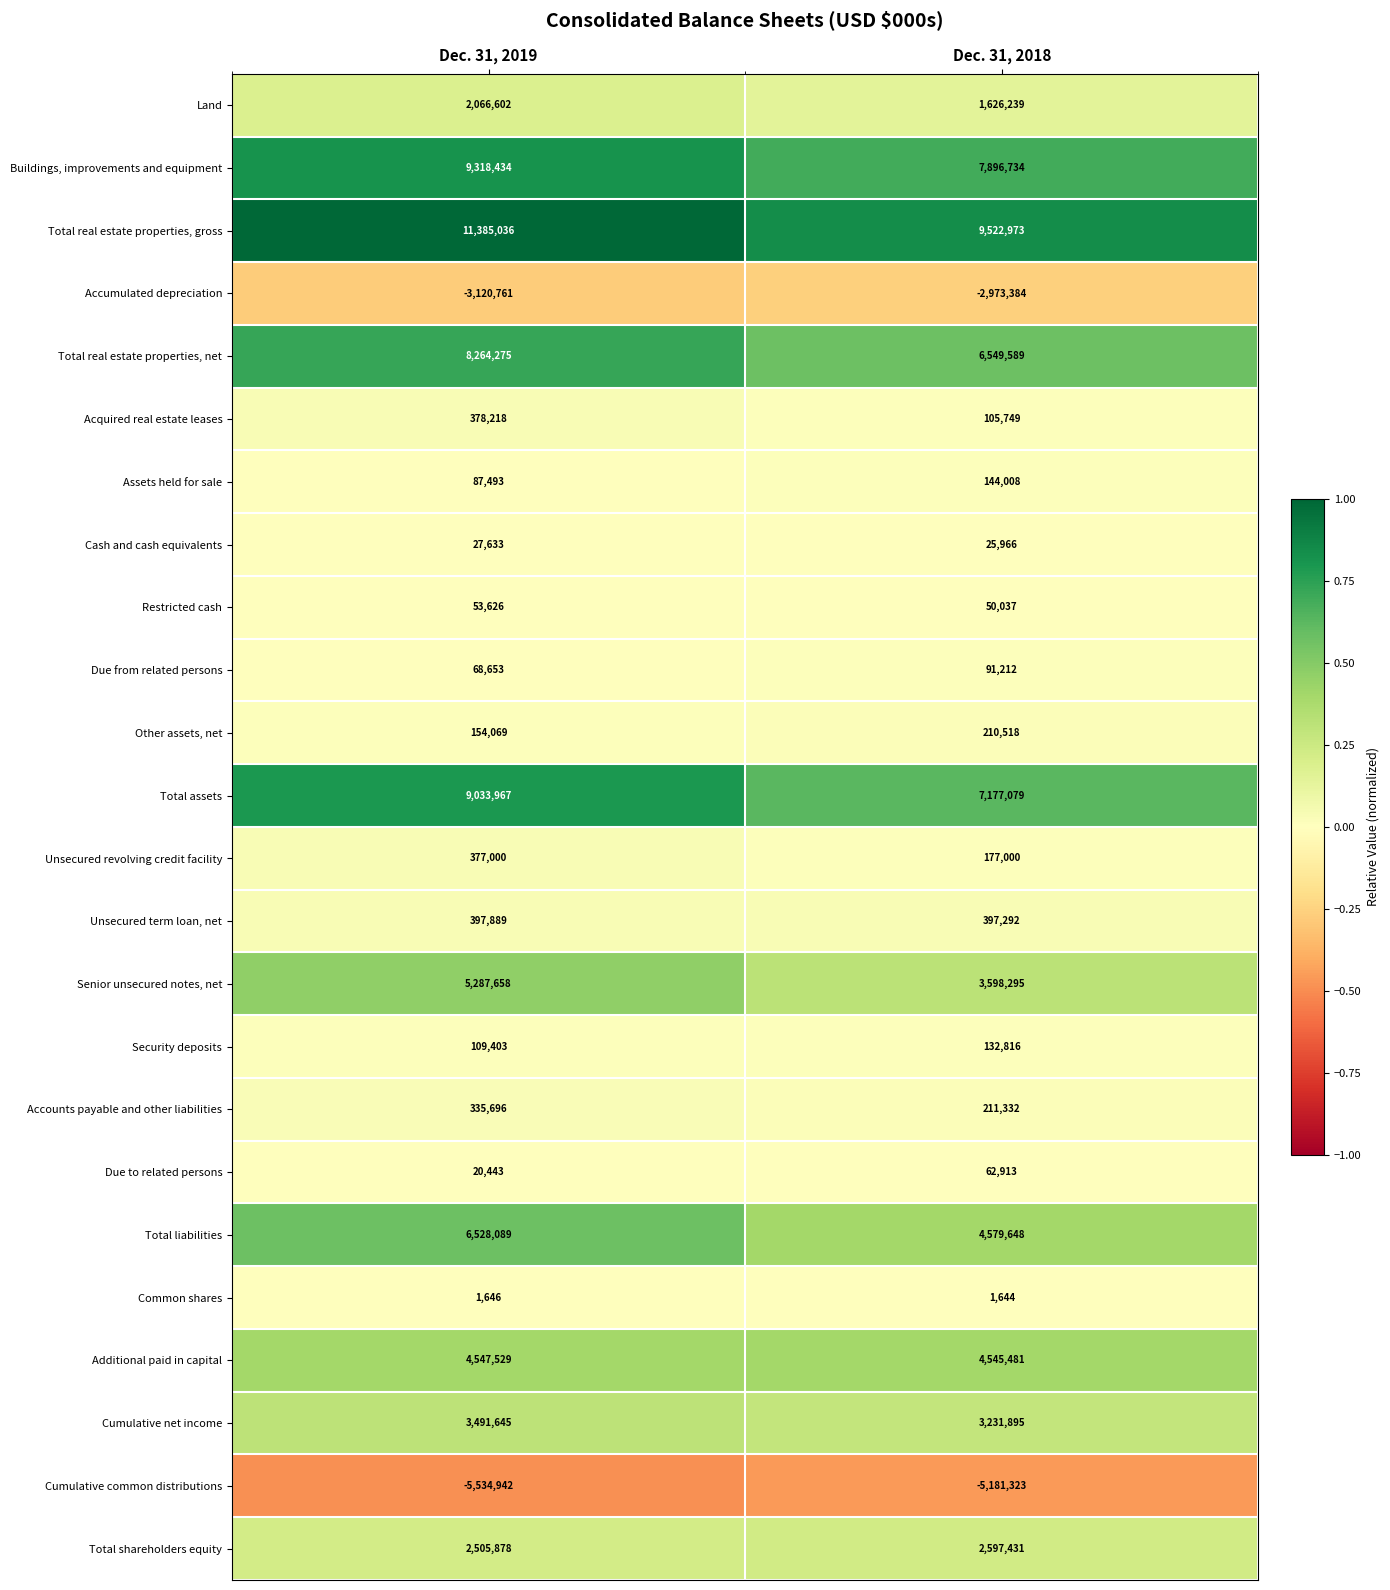

What is the total value across all series at Dec. 31, 2019?

55785179